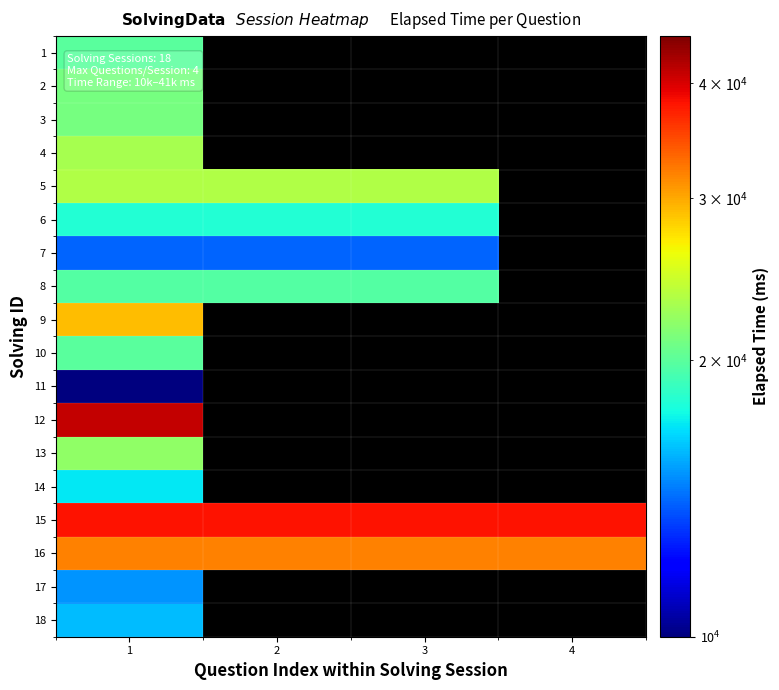

How many distinct data groups are displayed?

18